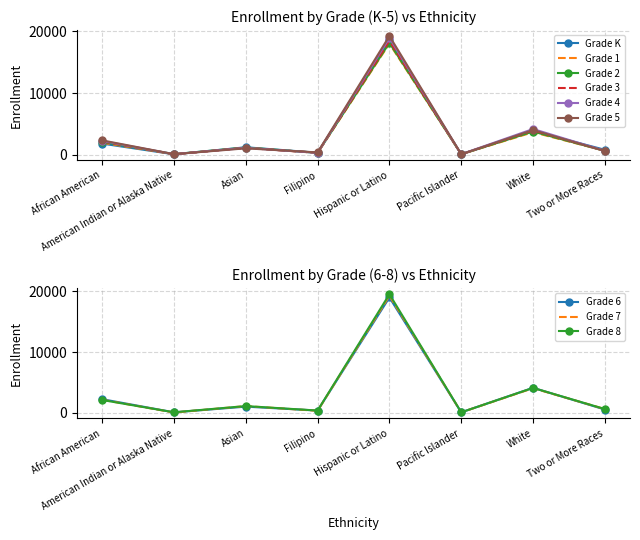

Is this an area chart (filled region under the line)?

No